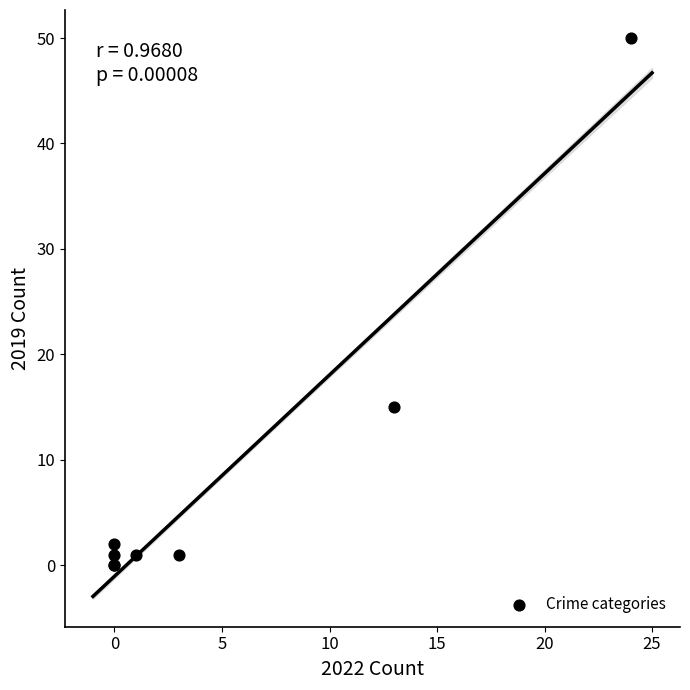

What Y value in the scatter plot is closest to 25?

15